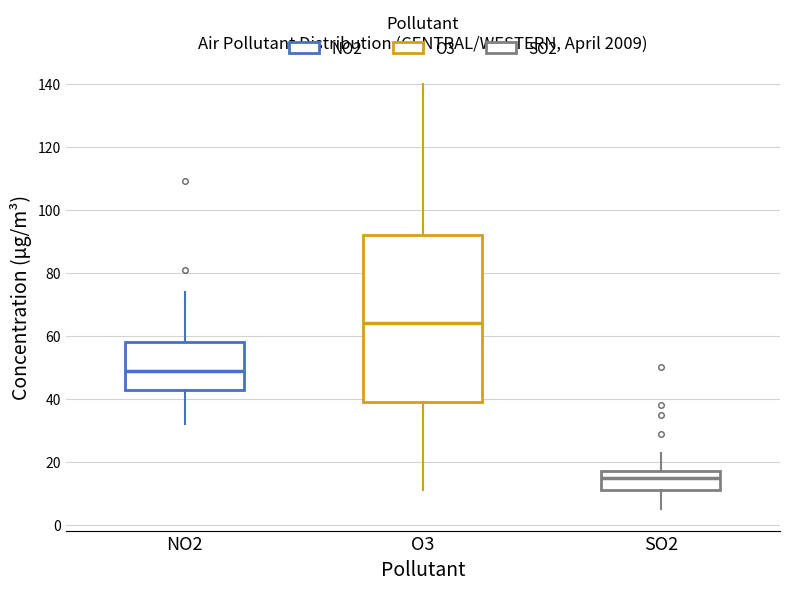

Which box has the highest median line?

O3